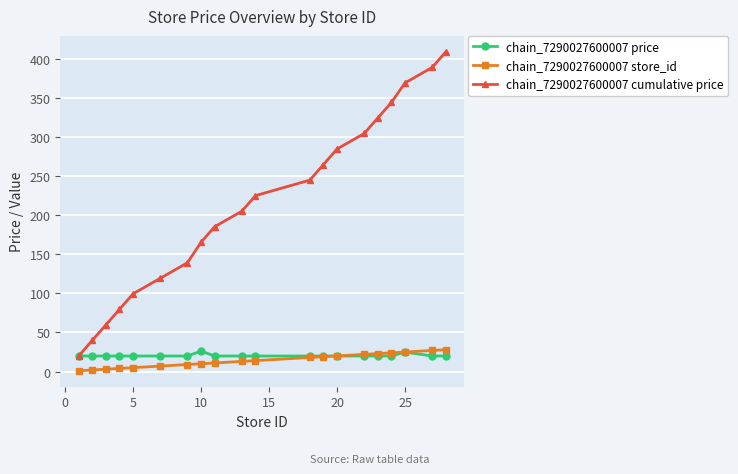

At how many categories does at least one series exceed 158?

13